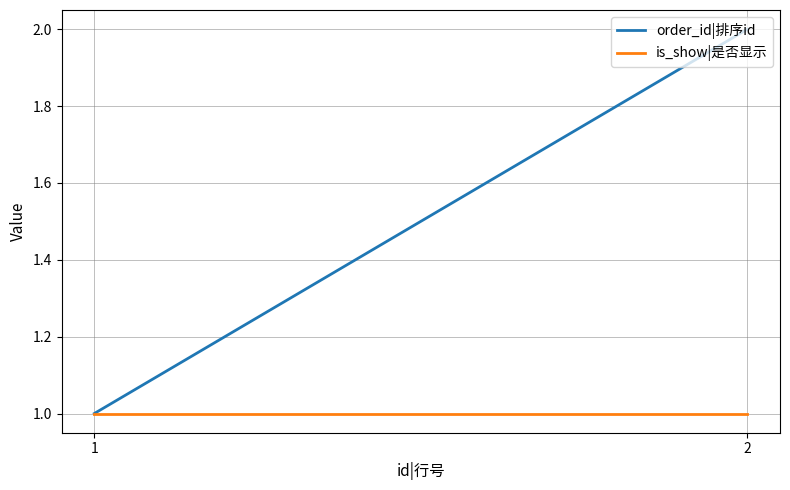

What is the spread (max minus min) of values at 2?

1